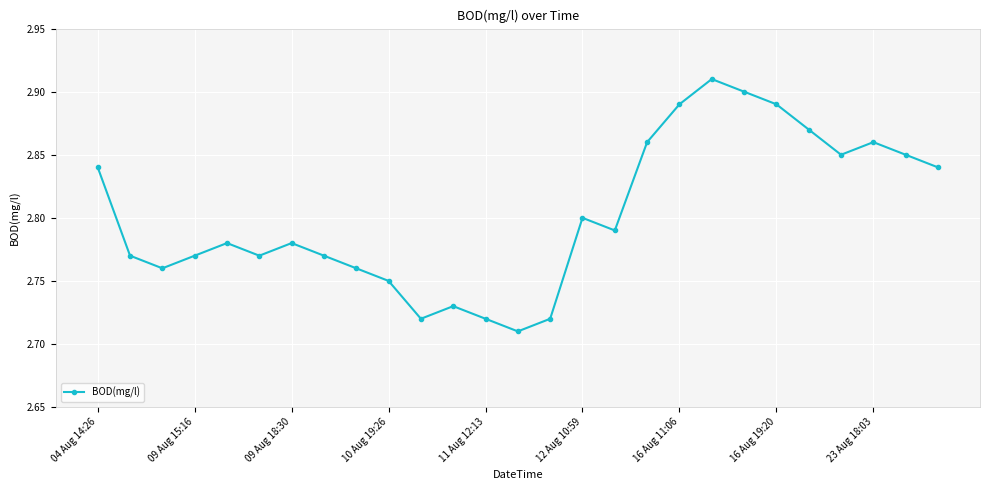

Count the values in the range 2 to 3.

27